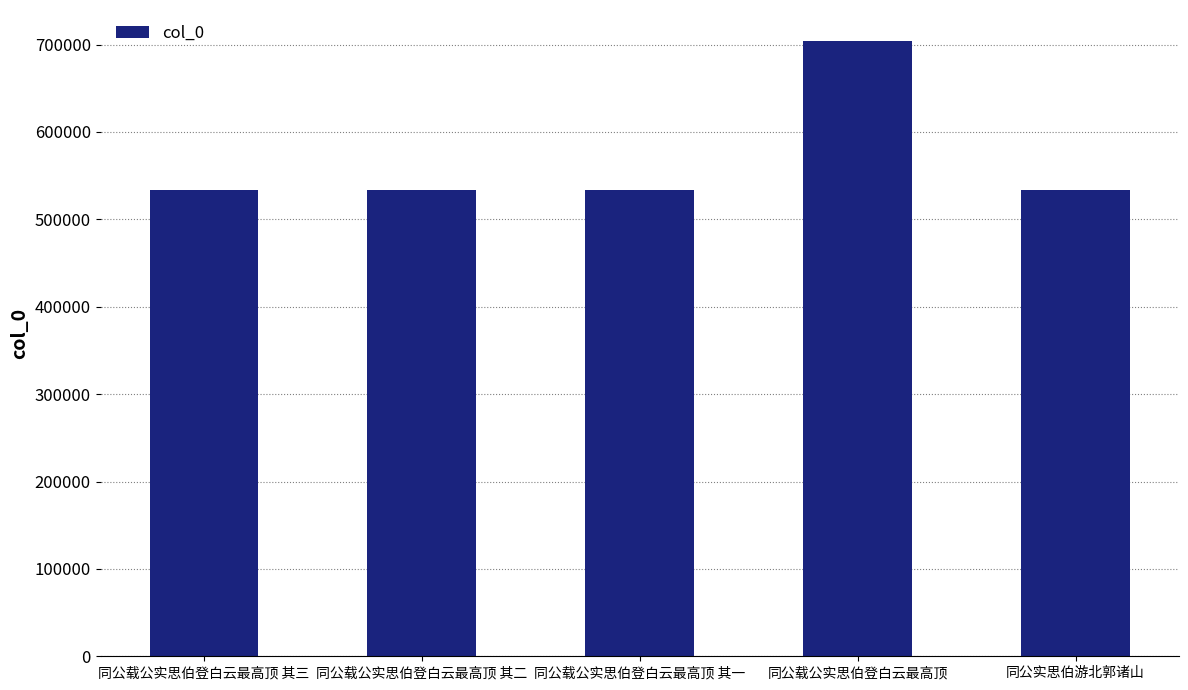

What is the label of the 5th bar from the left?

同公实思伯游北郭诸山